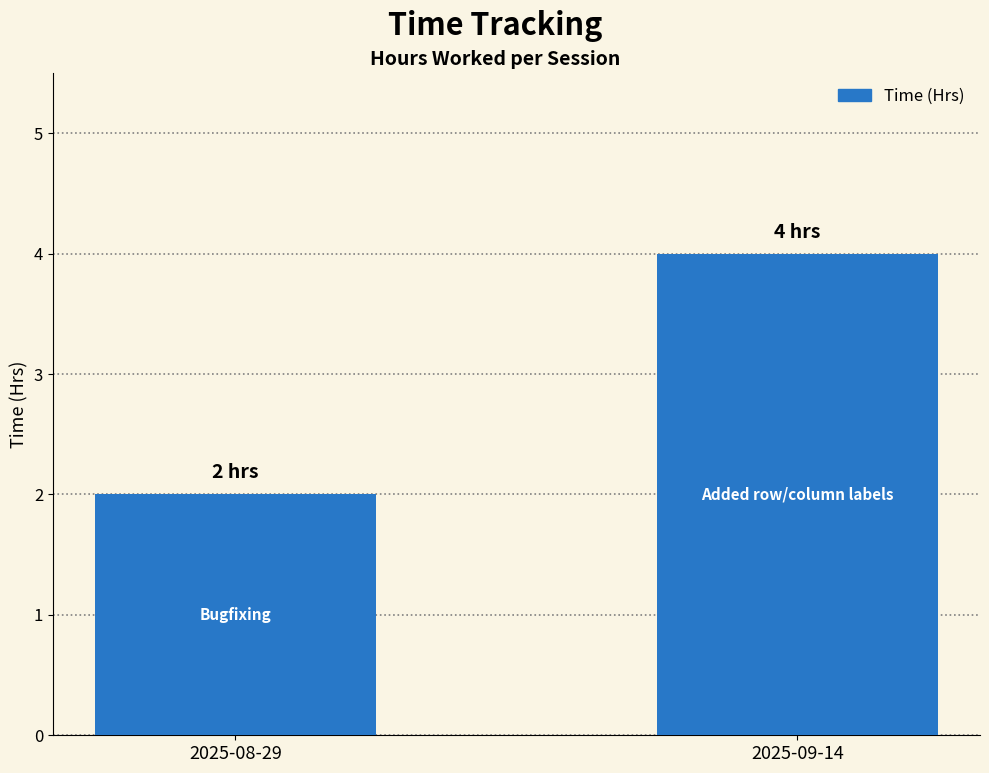

True or false: the data shows 7 at 2025-09-14.

False